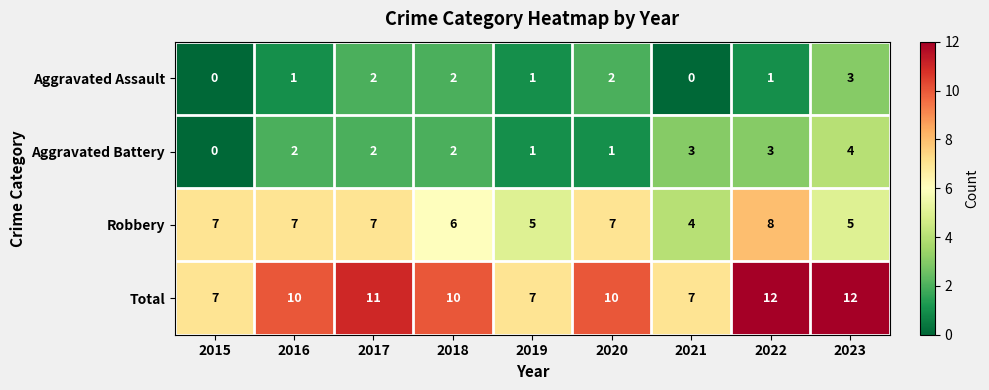

True or false: Robbery has a value of 1 at 2021.

False